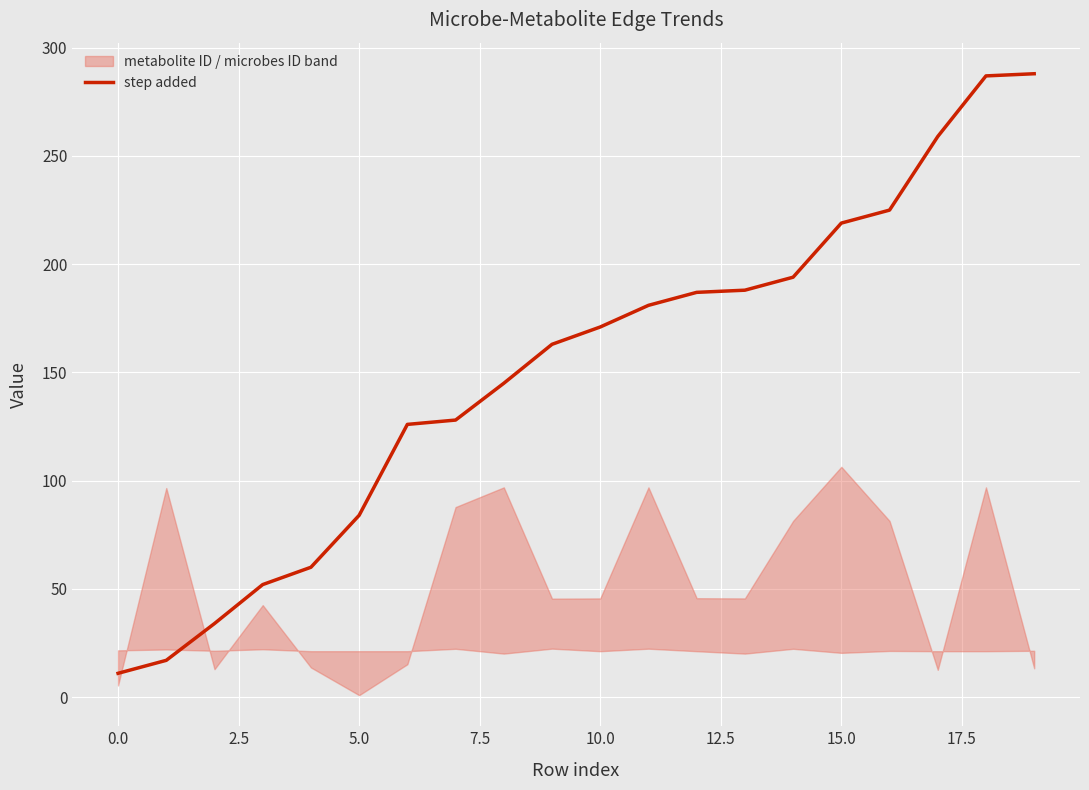

True or false: the data has more than 0 interior local peaks.

False